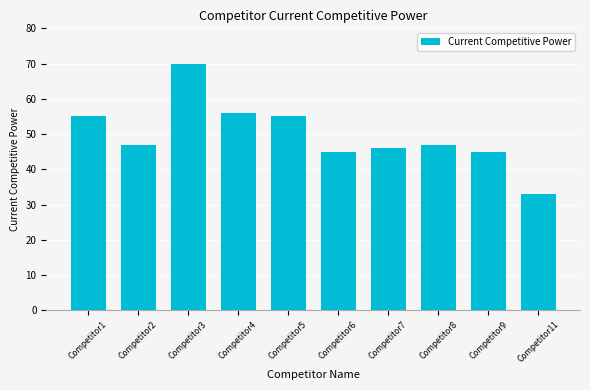

What is the value of the 8th bar from the left?

47